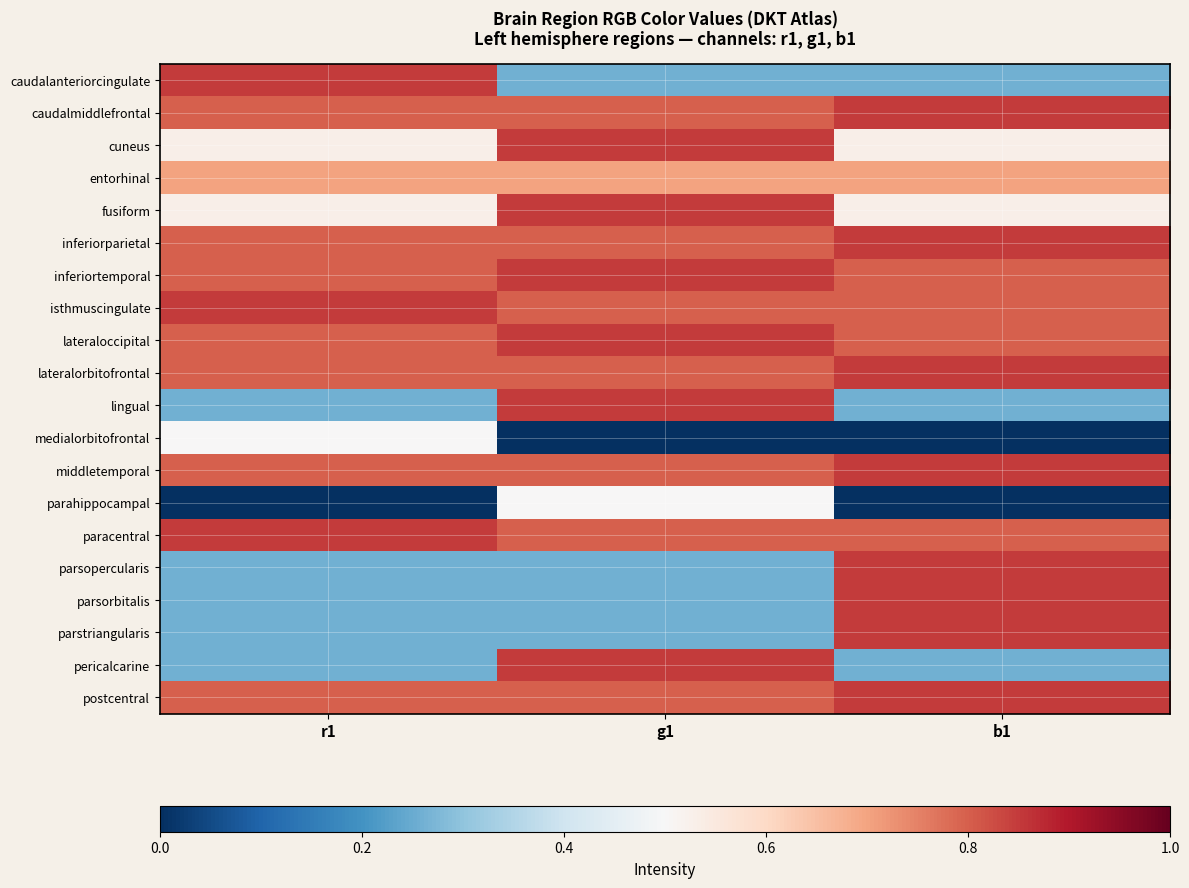

Which has a higher value, r1 or b1?

r1